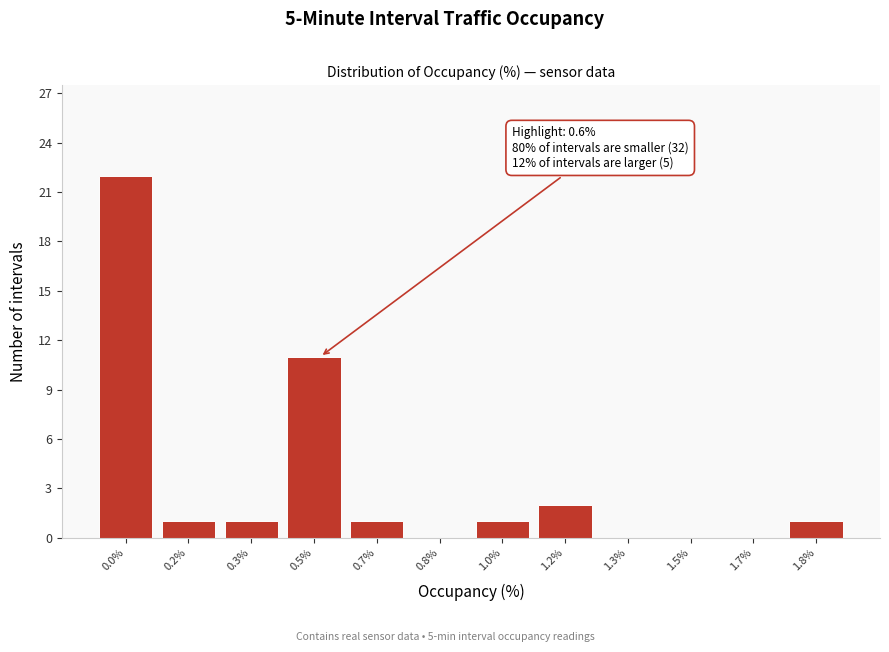

Reading right to left, list all the values displayed in this chart.

1.8%=1	1.7%=0	1.5%=0	1.3%=0	1.2%=2	1.0%=1	0.8%=0	0.7%=1	0.5%=11	0.3%=1	0.2%=1	0.0%=22